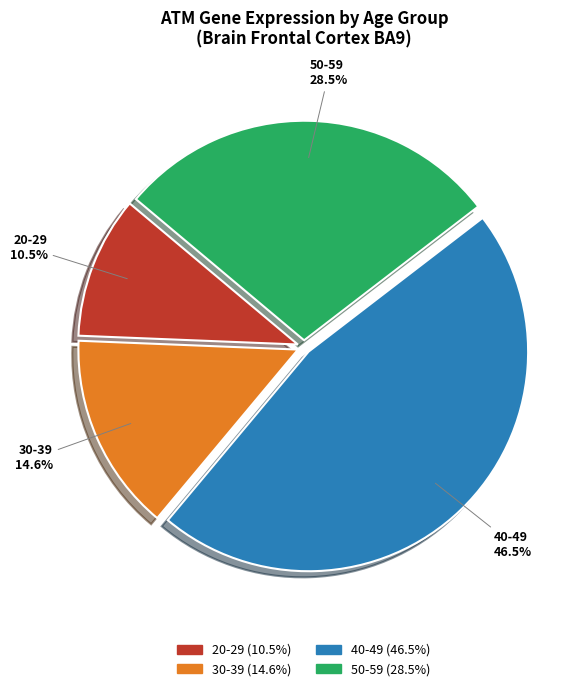

How many segments does this pie chart have?

4